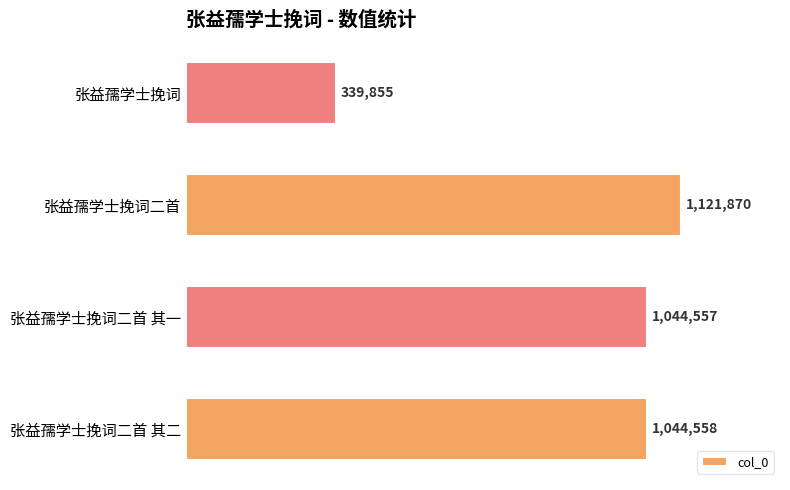

What is the greatest value displayed?

1121870